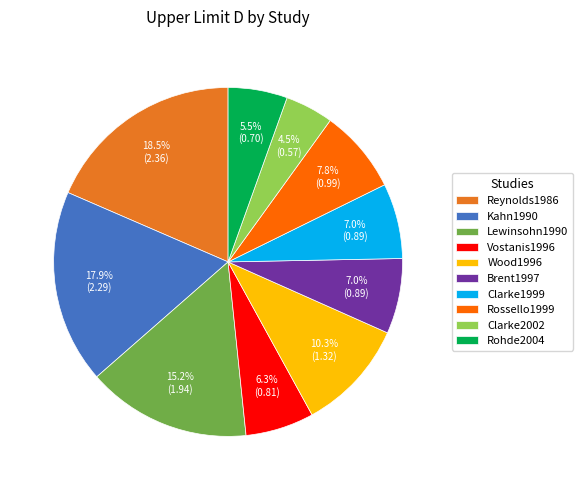

What is the smallest slice in the pie chart?

Clarke2002